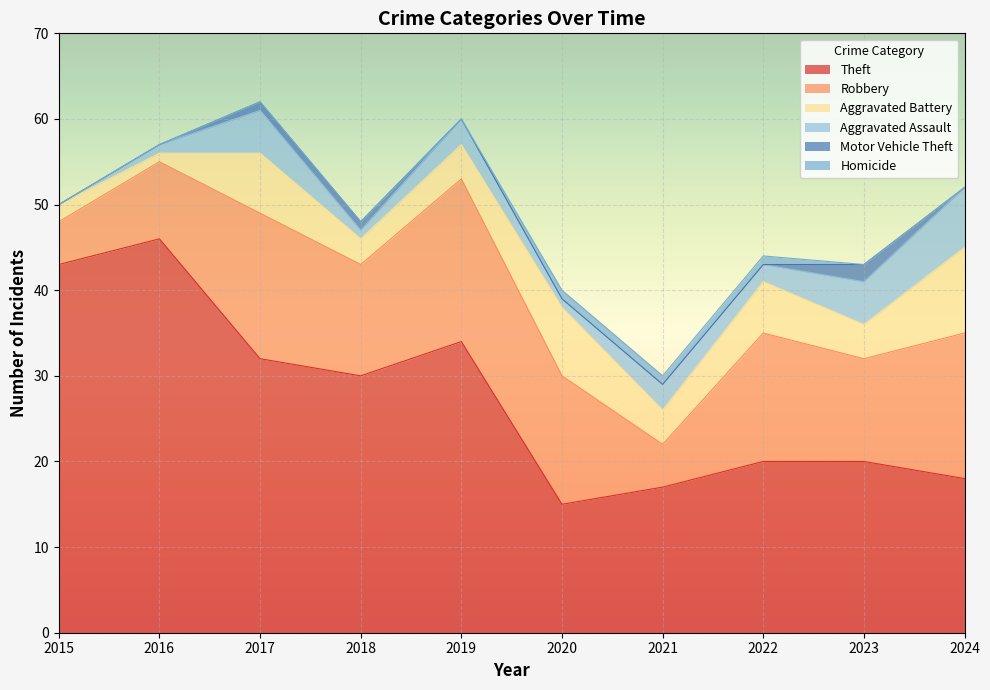

Which category has the highest value across all series?

2016